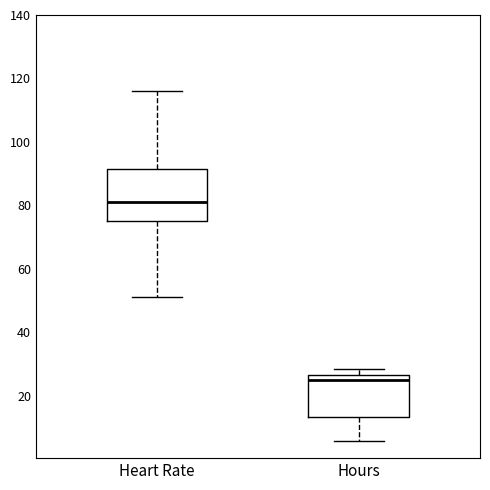

Reading left to right, read every box against the y-axis: the position of its median line, the range the box covers, and the ends of its whiskers. The values are not printed on the chart, so give them approximately, as read against the axis.

Heart Rate: median 82, box 76 to 92, whiskers 52 to 116
Hours: median 26 (just below the box's upper edge), box 14 to 26, whiskers 6 to 28